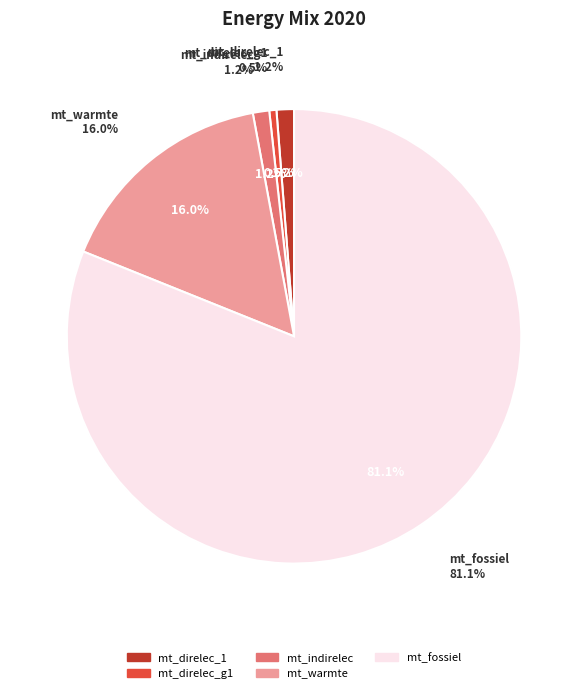

What portion of the pie excludes mt_direlec_1?

98.8%